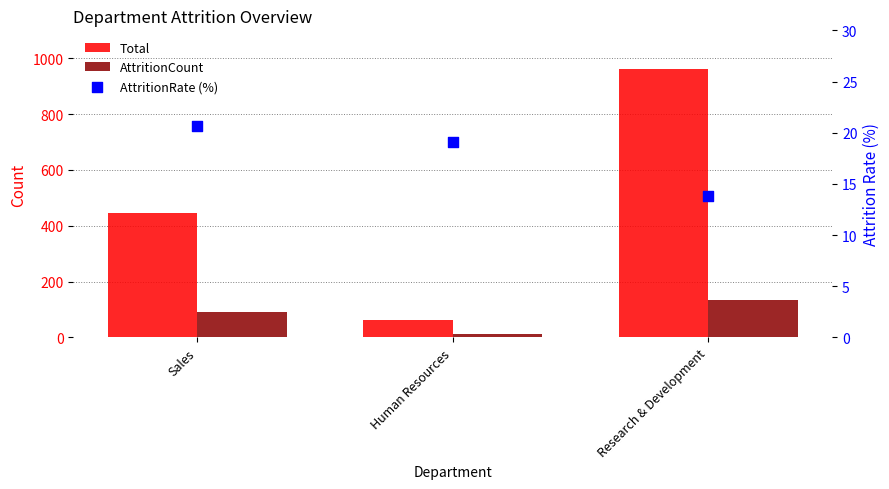

Which series contains the lowest Y value?

AttritionCount